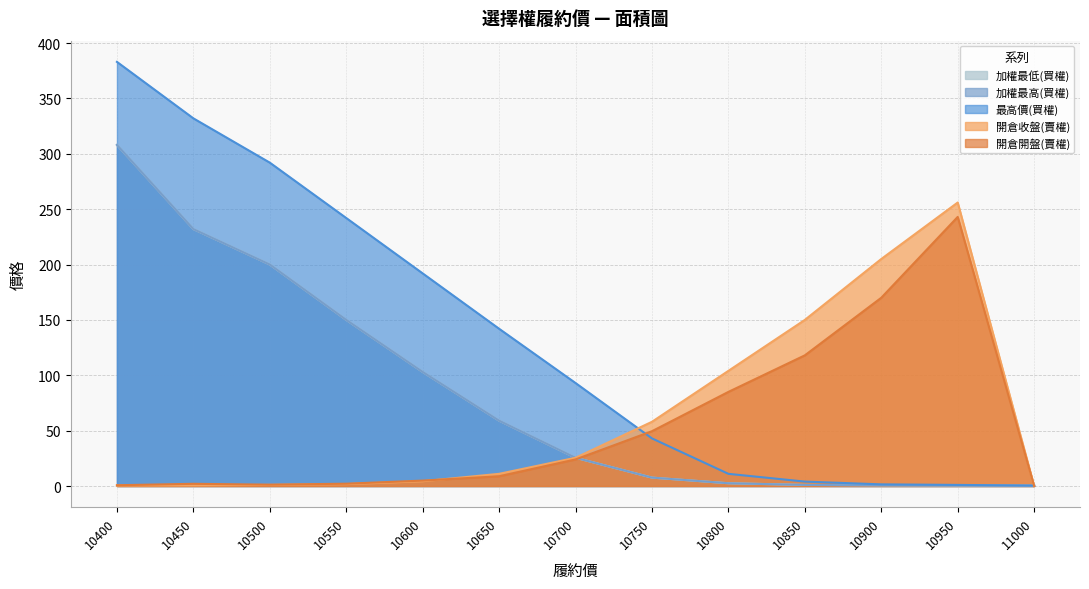

How many data points in 加權最低(買權) are above 25?

7